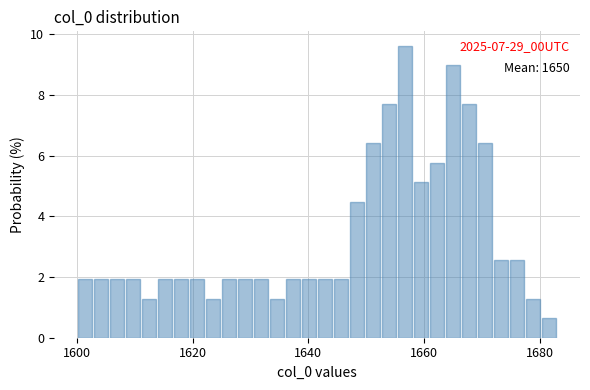

Read against the x-axis, roughly where is the centre of the tallest bar?

1656